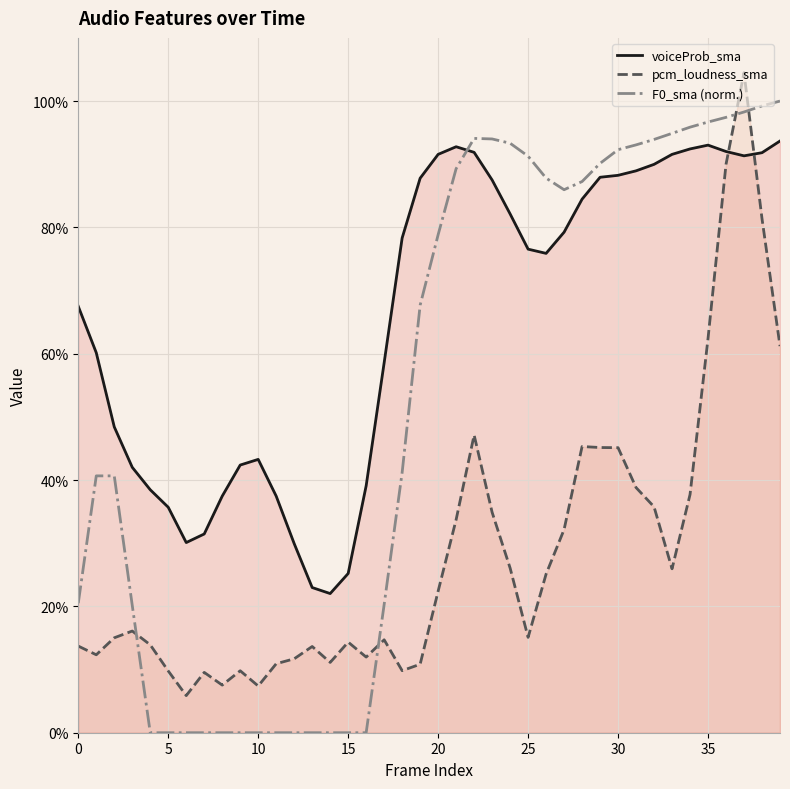

True or false: F0_sma (norm.) and voiceProb_sma cross at least once.

True